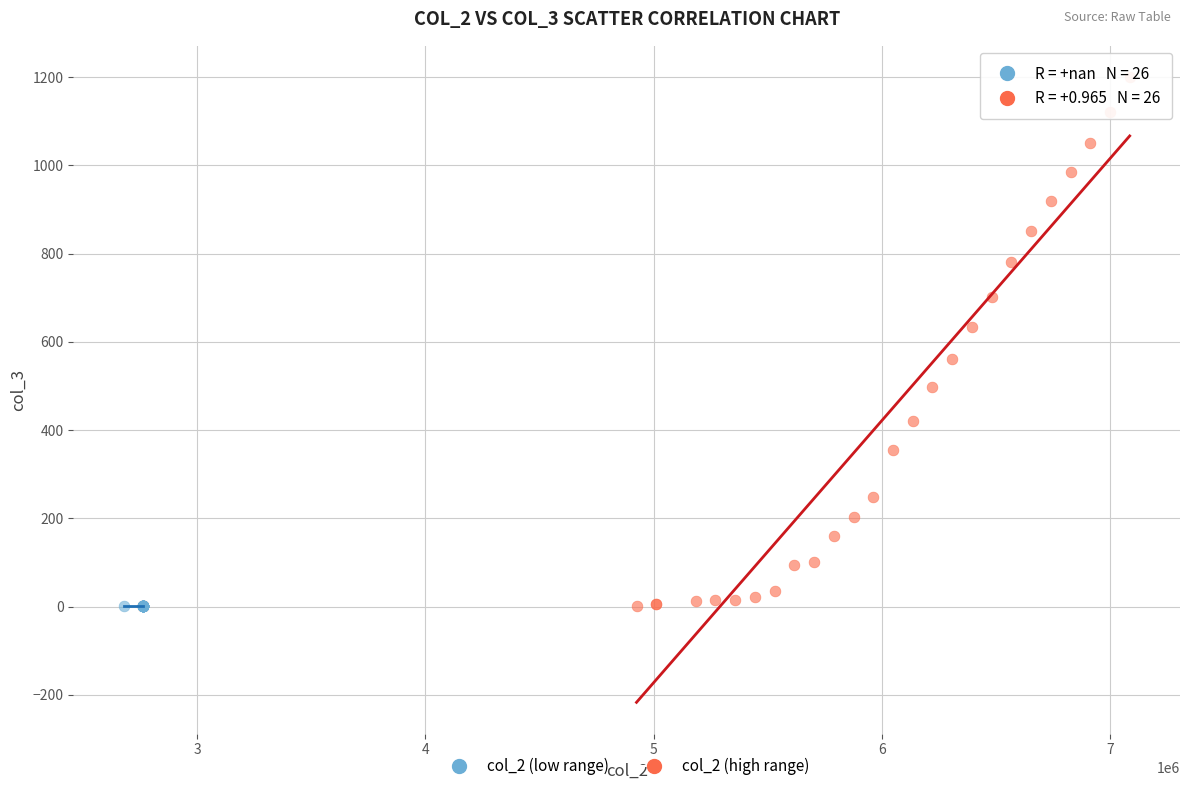

Which series reaches the maximum Y coordinate?

col_2 (high range)